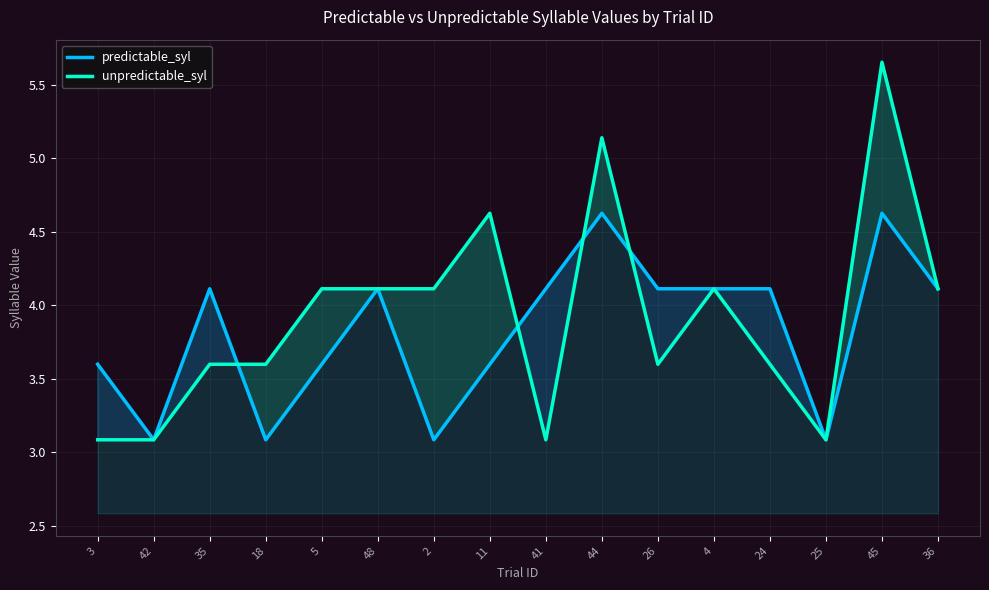

Reading left to right, extract all data points from this chart.

predictable_syl: 3=3.6	42=3.1	35=4.1	18=3.1	5=3.6	48=4.1	2=3.1	11=3.6	41=4.1	44=4.6	26=4.1	4=4.1	24=4.1	25=3.1	45=4.6	36=4.1
unpredictable_syl: 3=3.1	42=3.1	35=3.6	18=3.6	5=4.1	48=4.1	2=4.1	11=4.6	41=3.1	44=5.1	26=3.6	4=4.1	24=3.6	25=3.1	45=5.7	36=4.1